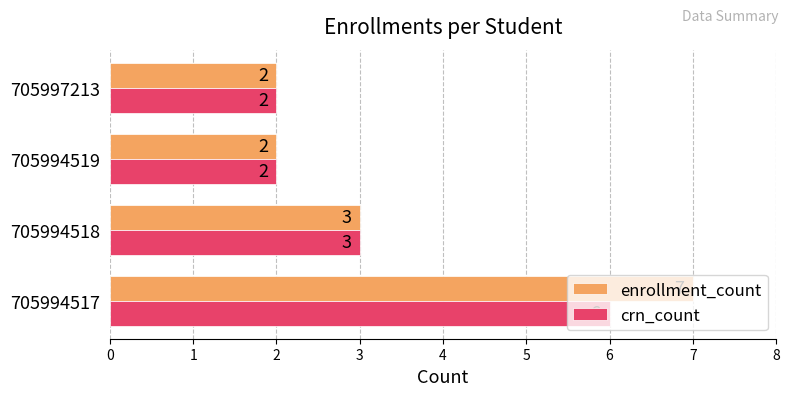

Count the crn_count values in the range 2 to 6.

4